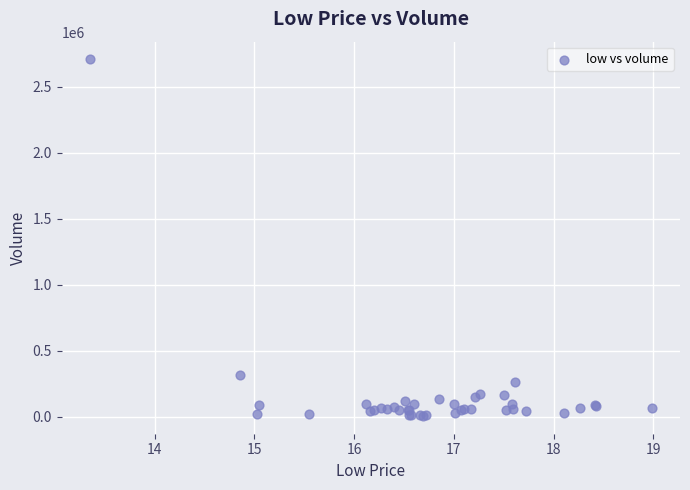

What Y value in the scatter plot is closest to 1357800?

316100